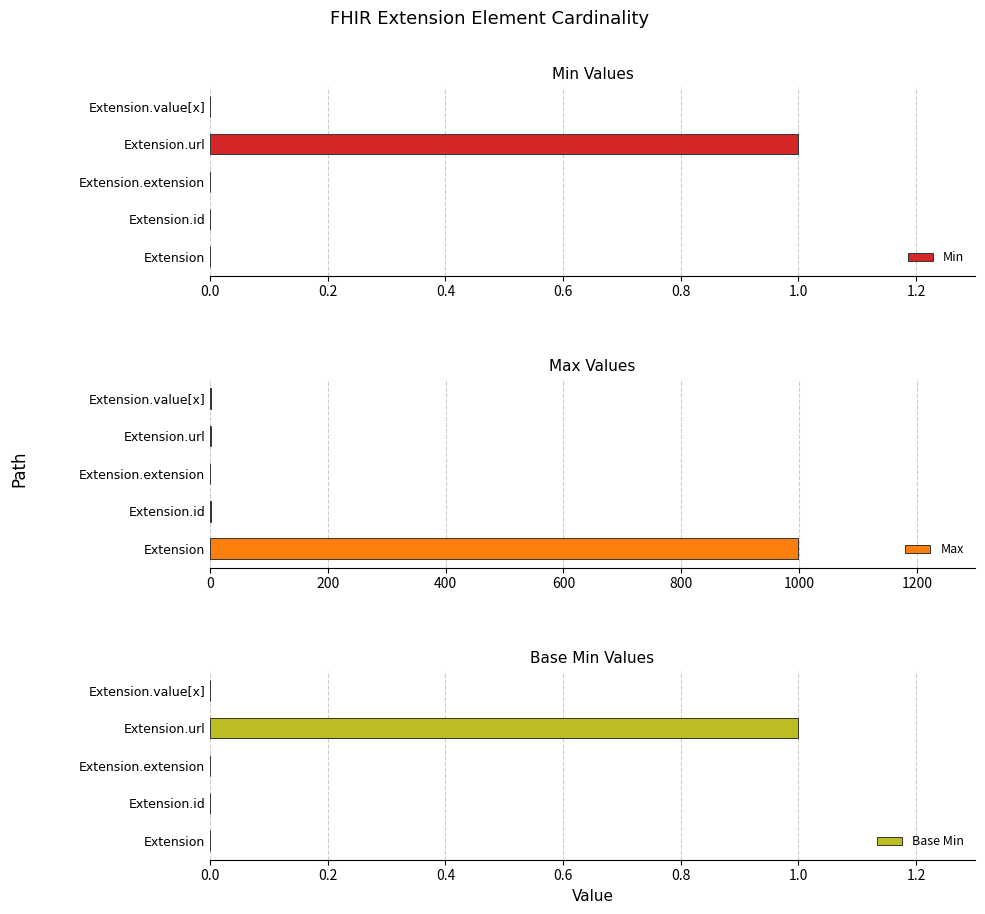

Which category has the highest value in the Min series?

Extension.url